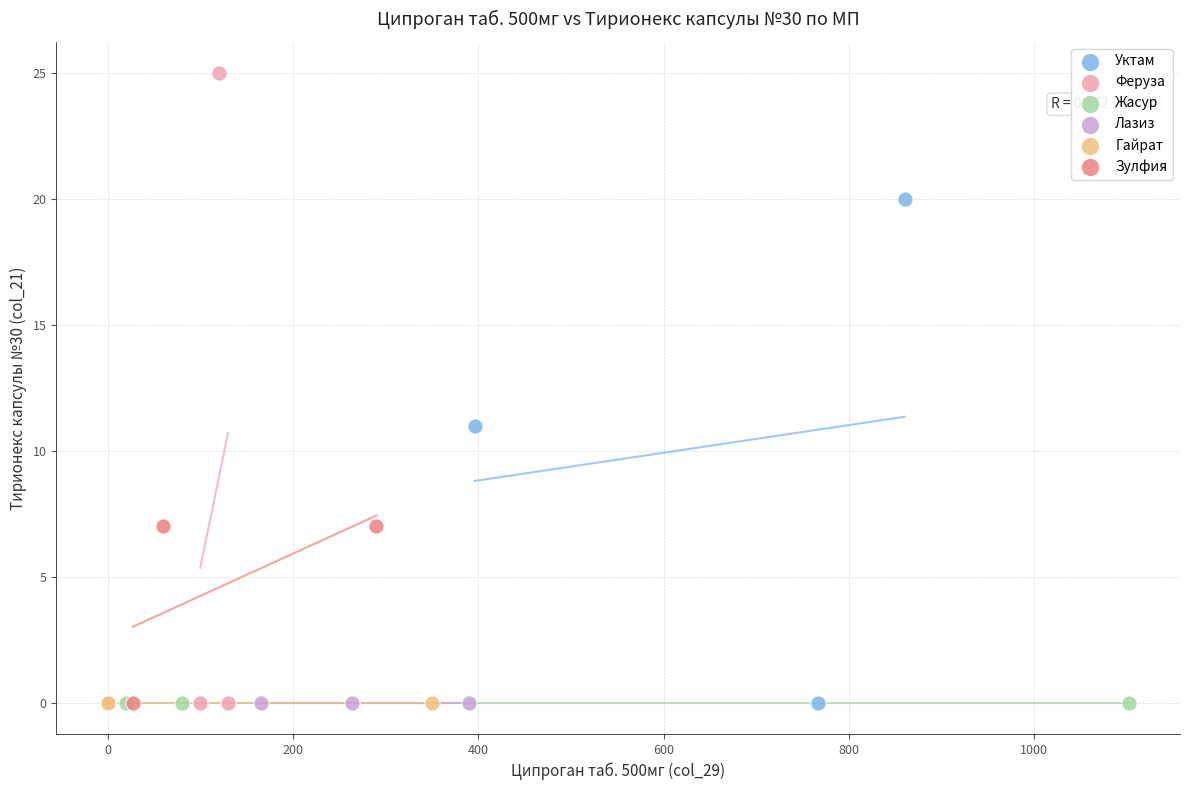

Which series reaches the maximum Y coordinate?

Феруза